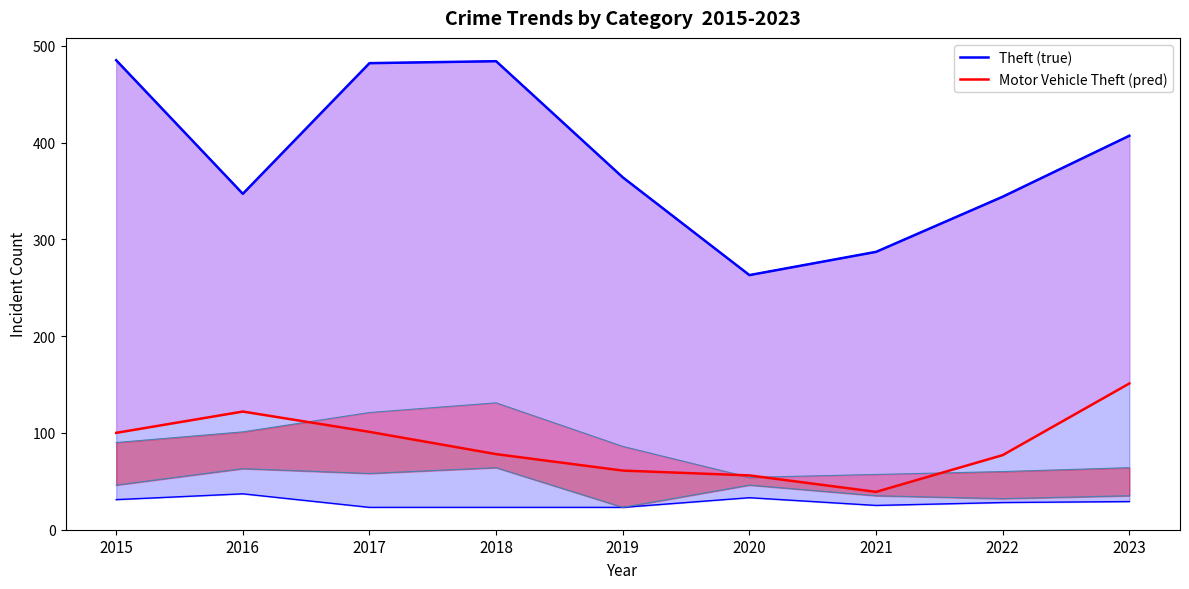

How many lines are shown in the chart?

2